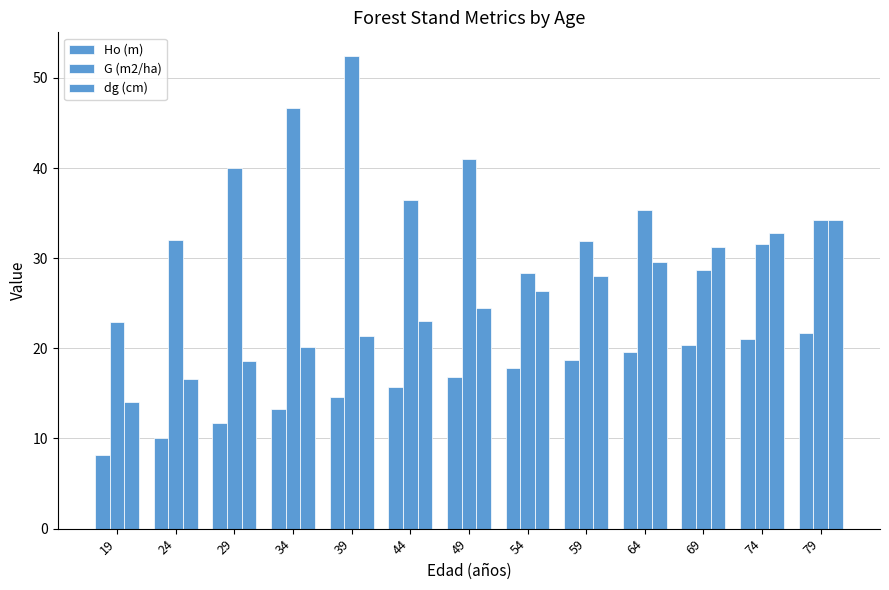

How many bars are there in total?

39